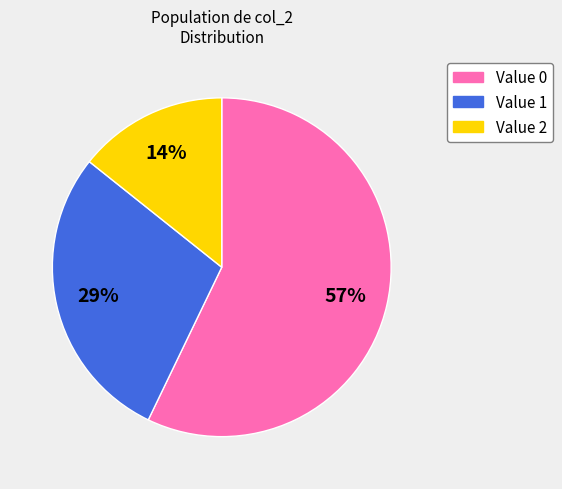

How many slices are in this pie chart?

3